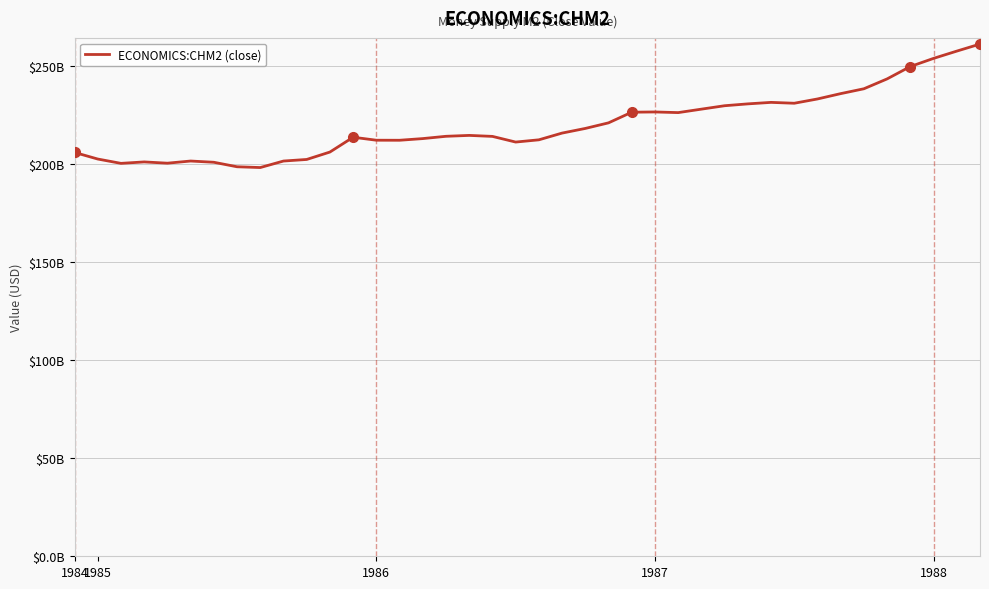

Is this an area chart (filled region under the line)?

No